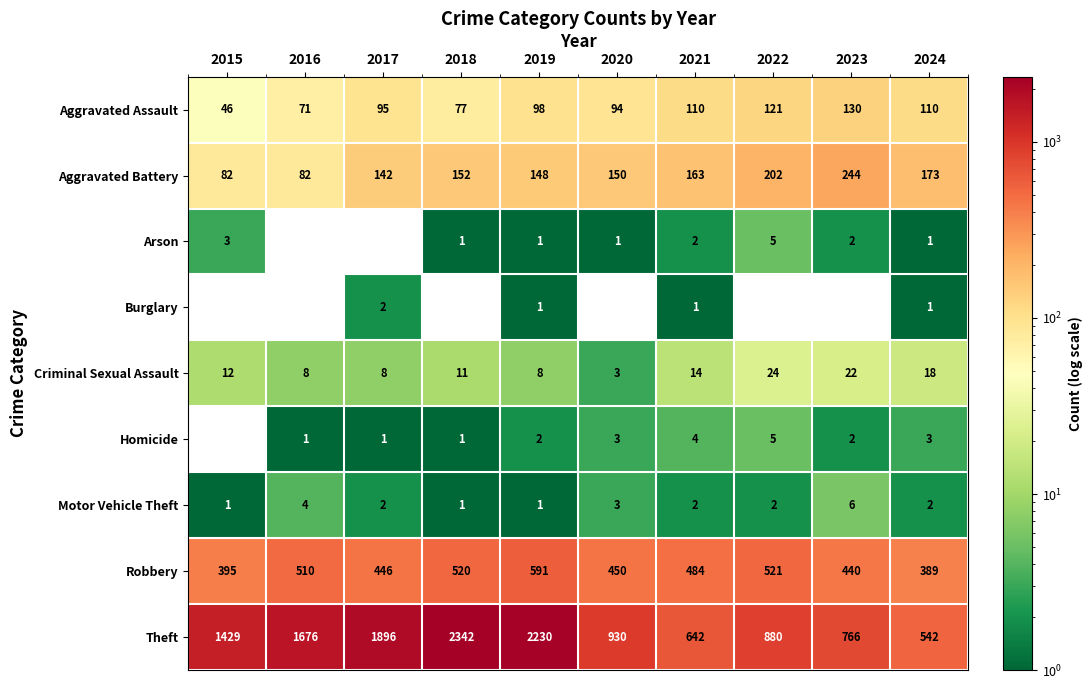

What is the average value of the Criminal Sexual Assault series?

13